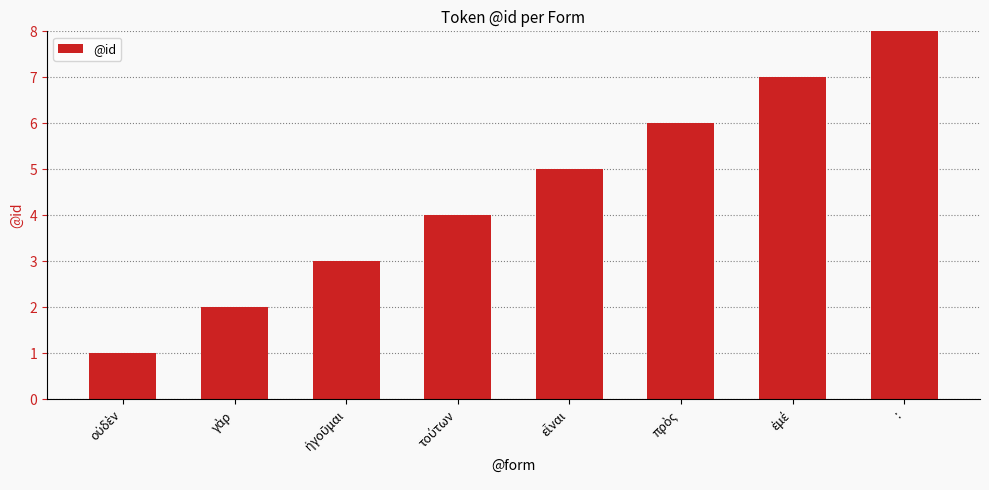

What is the greatest value displayed?

8